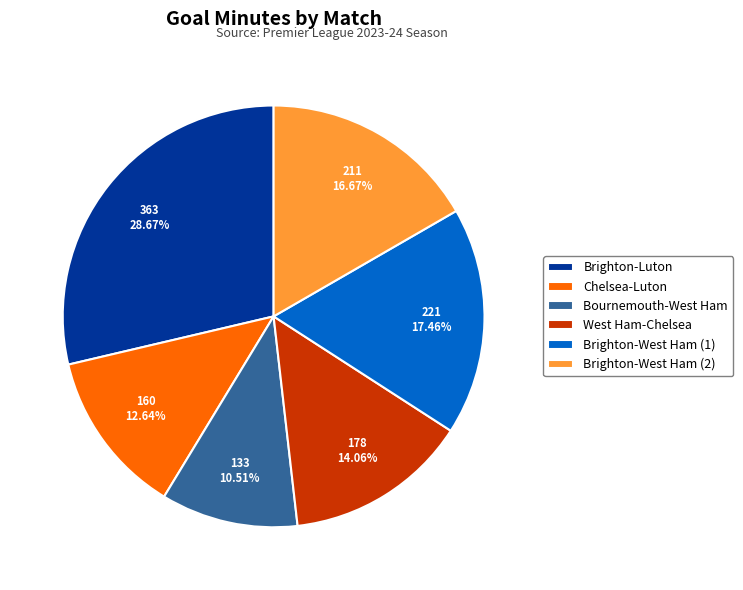

True or false: Chelsea-Luton accounts for 13% of the total.

True